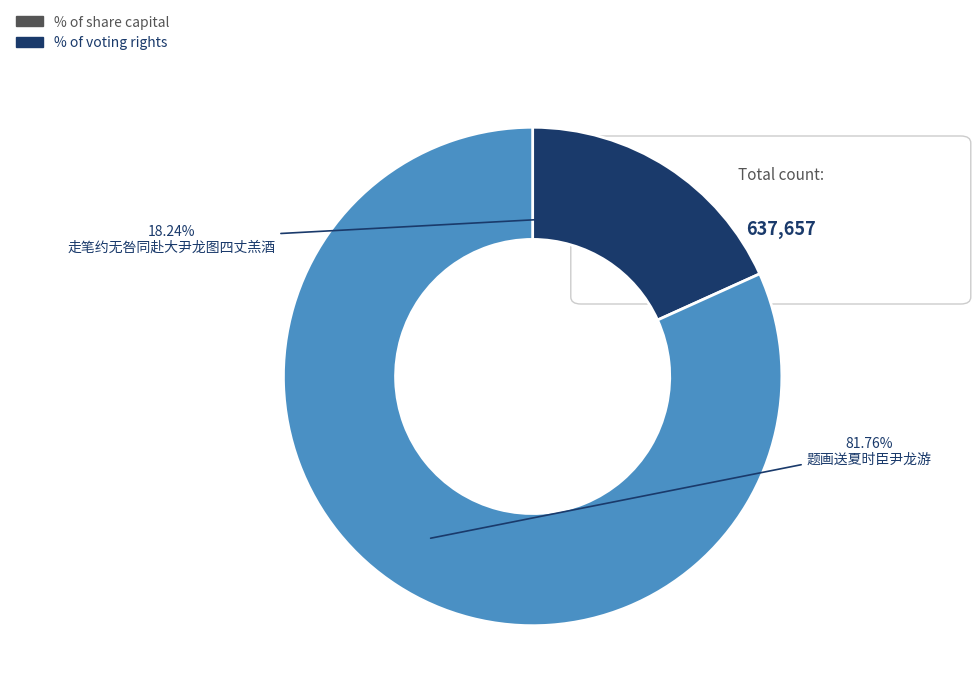

True or false: 走笔约无咎同赴大尹龙图四丈羔酒 accounts for 18% of the total.

True